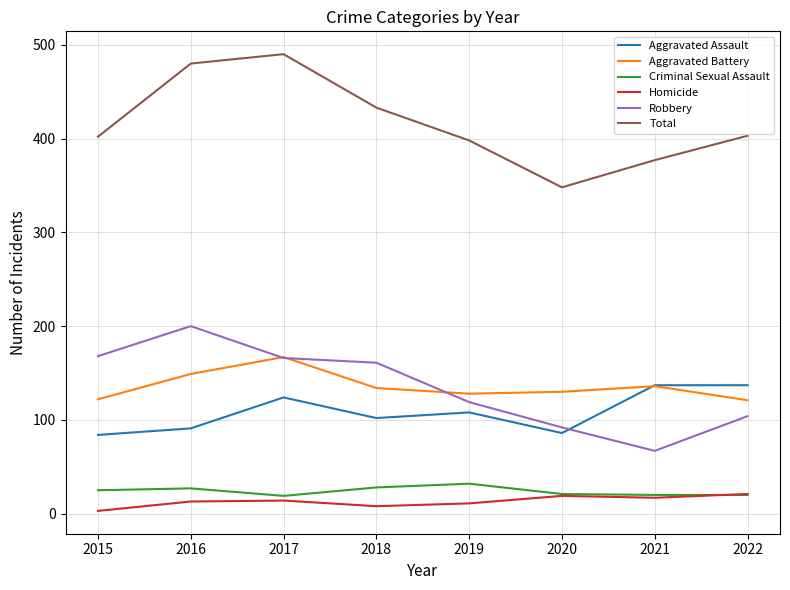

Is the value of Aggravated Battery at 2020 greater than the value of Criminal Sexual Assault at 2019?

Yes